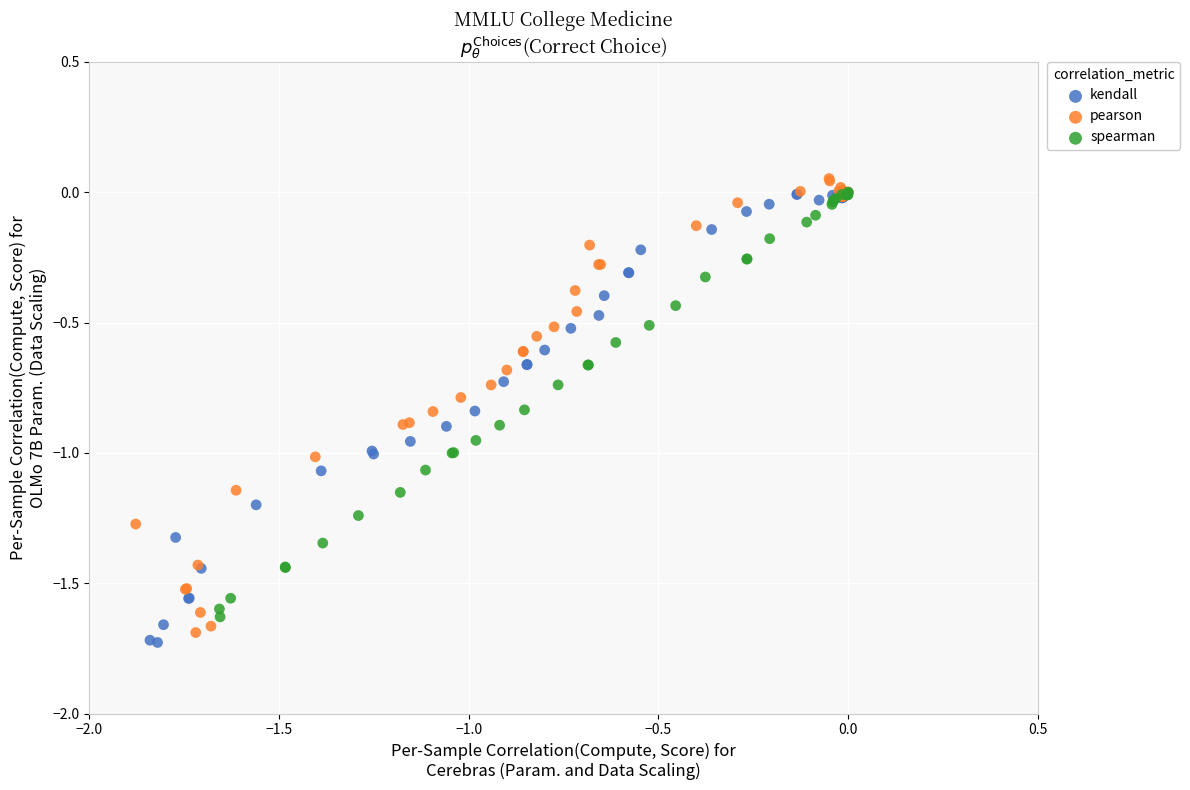

What are all the series names shown in the legend?

kendall, pearson, spearman